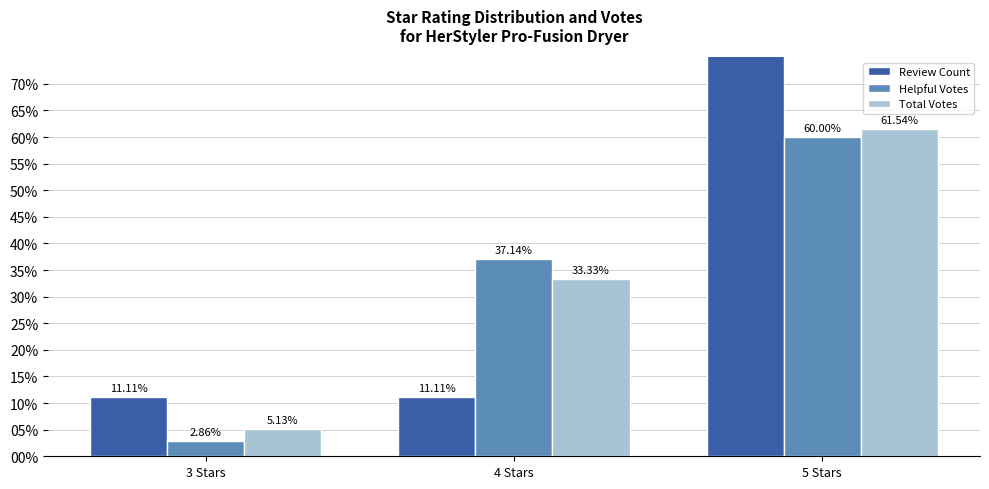

The value of Helpful Votes at 5 Stars is 60.0. True or false?

True